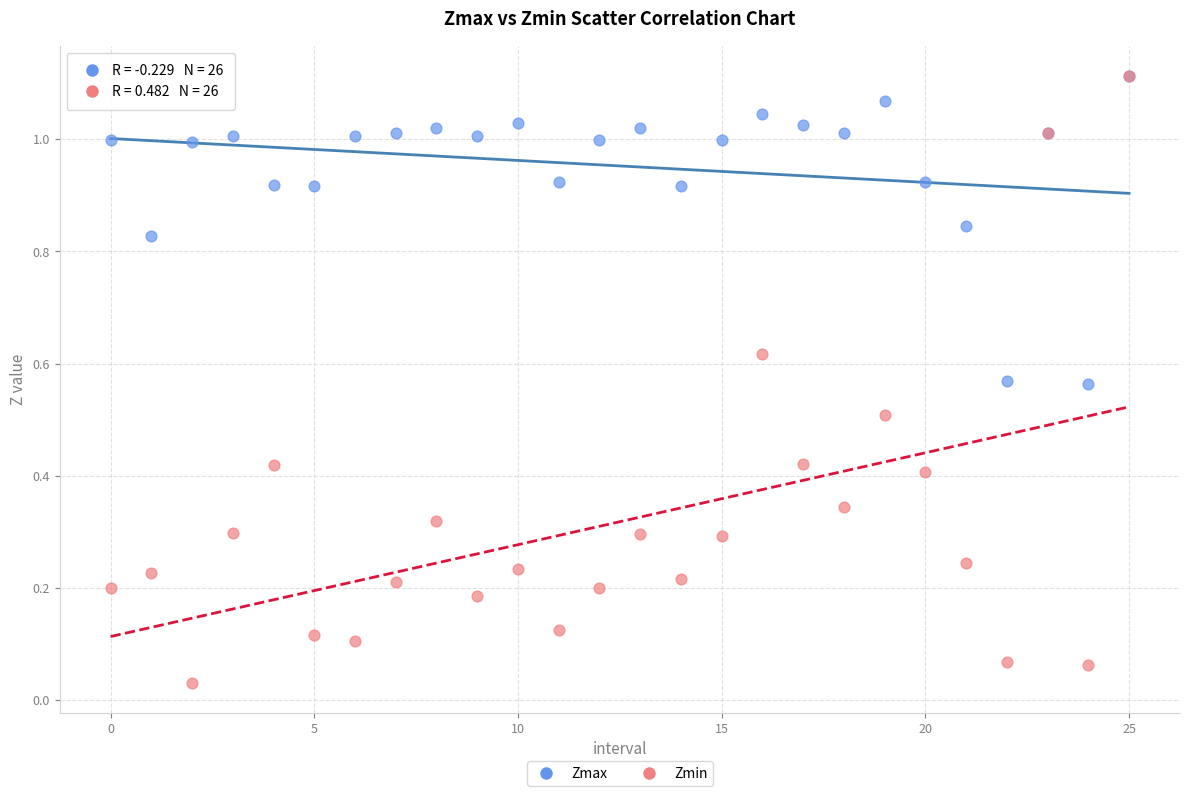

Which series has the largest Y range (max minus min)?

Zmin